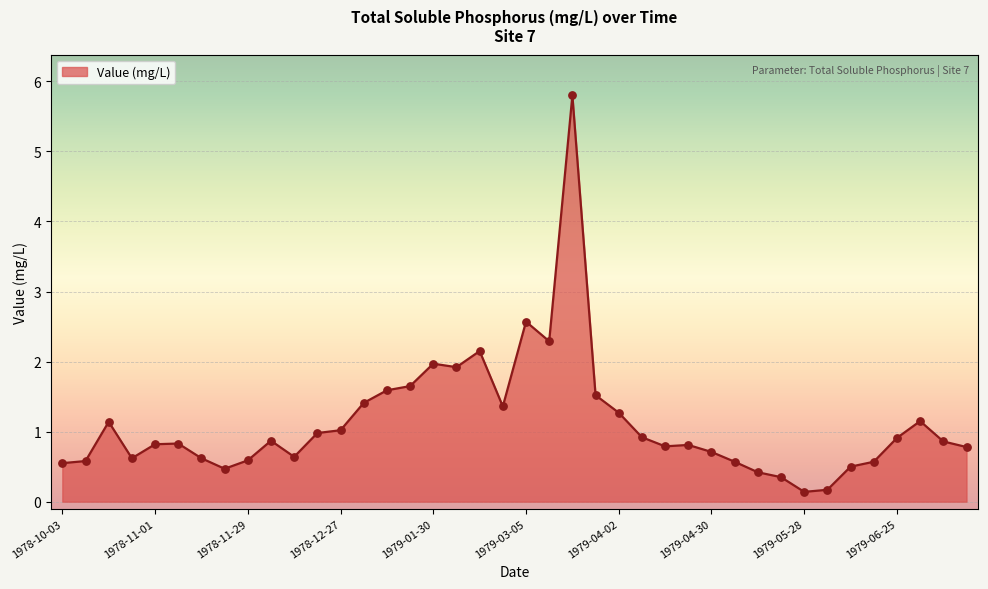

What is the greatest value displayed?

5.8